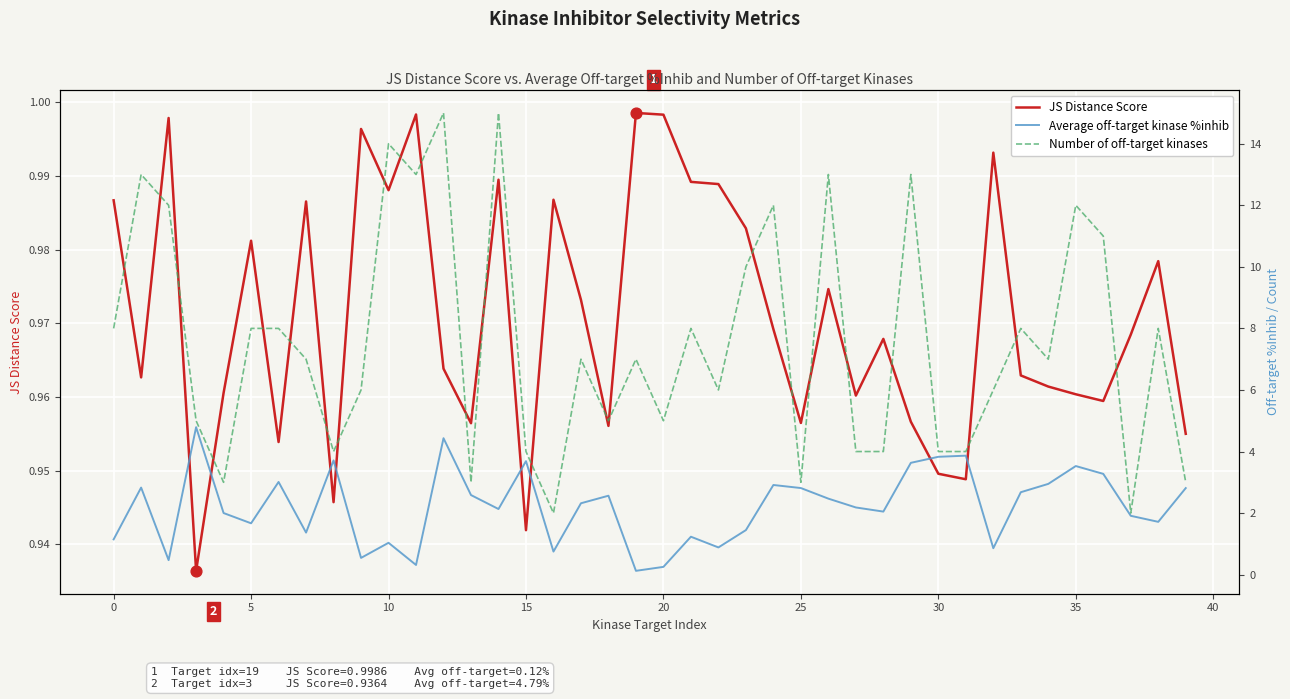

At which category is the sum across all series the highest?

12